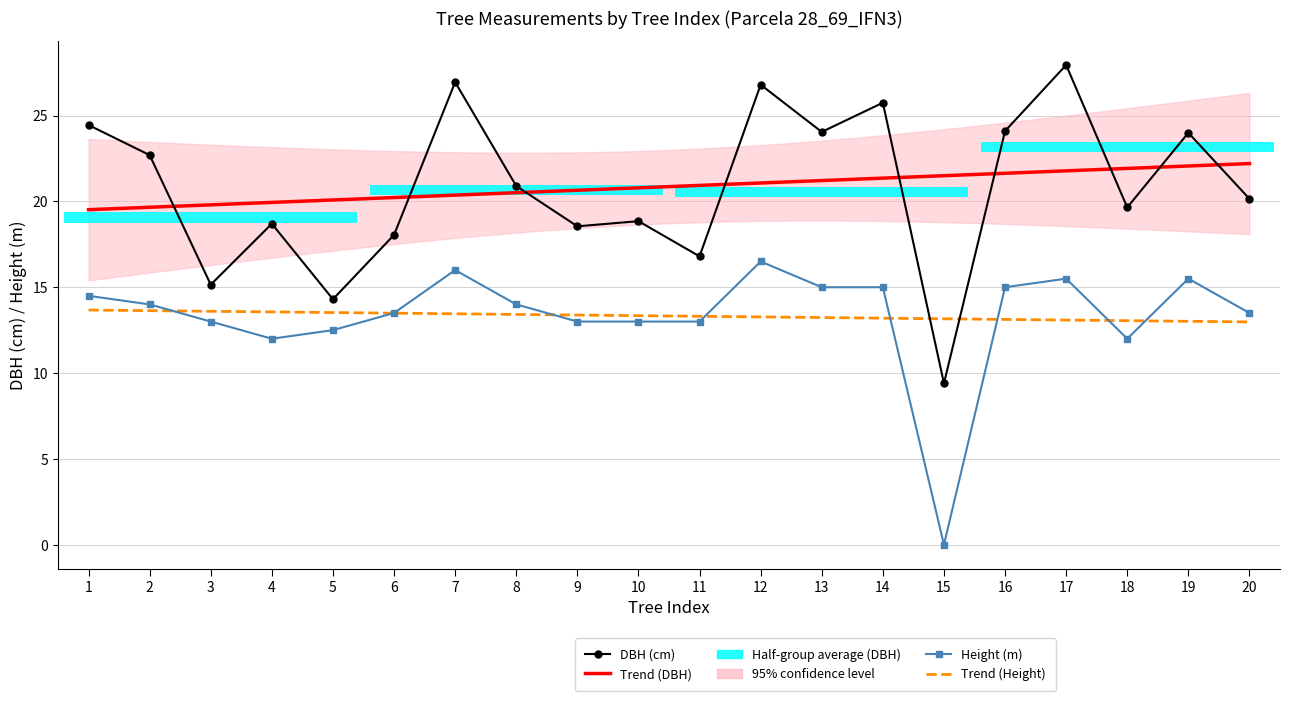

Is it true that dbh equals 10.9 at 9?

False